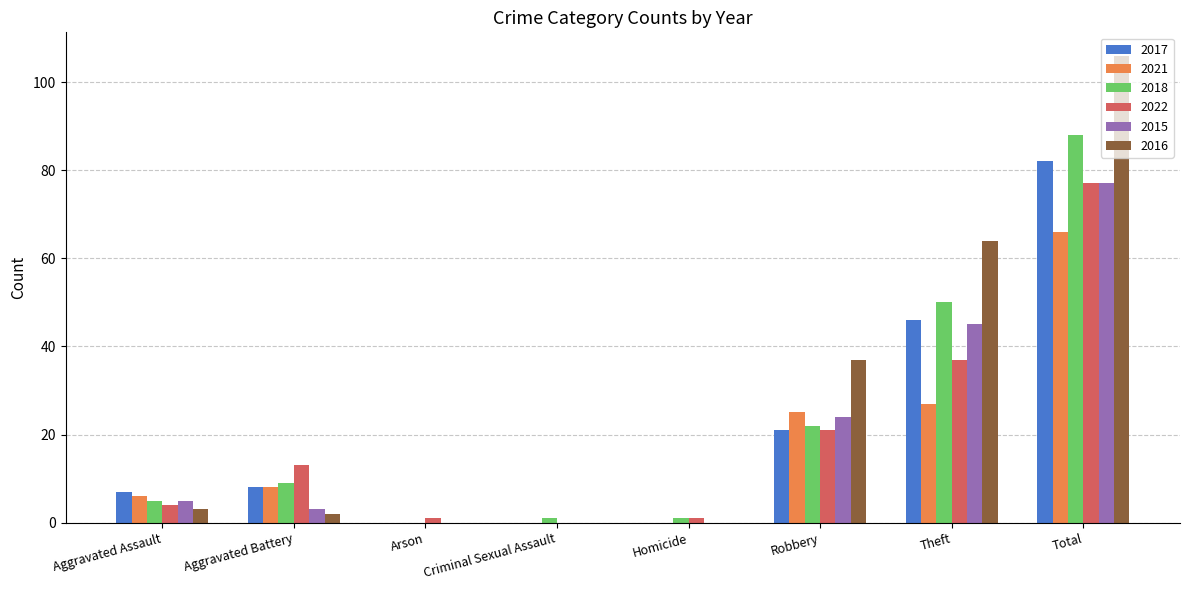

Which series has the largest total across all categories?

2016